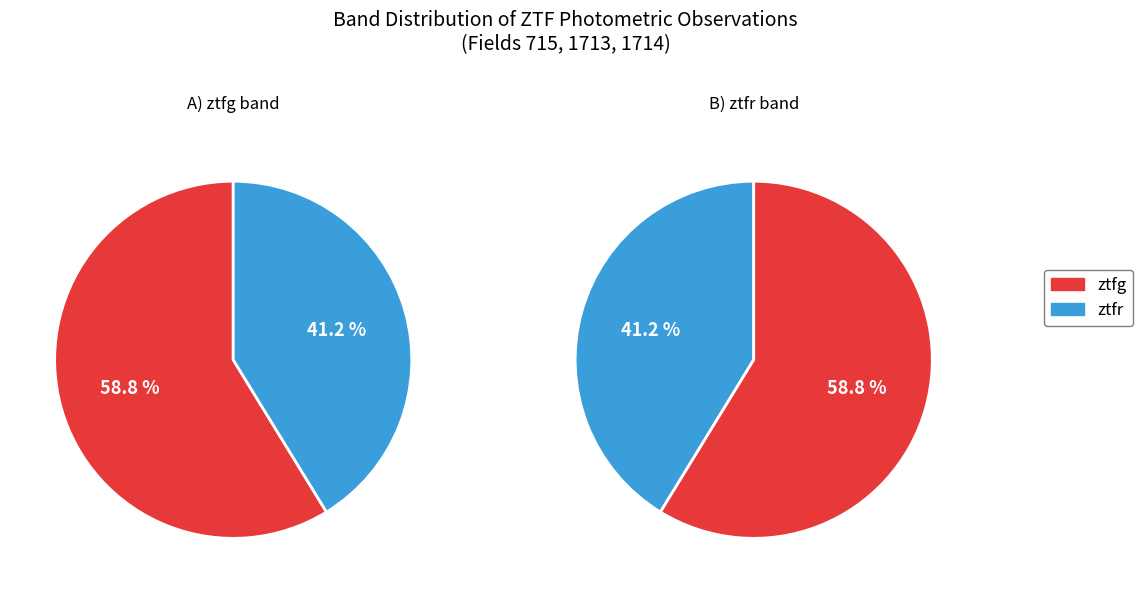

To the nearest percent, what percentage of the pie is ztfr?

41%